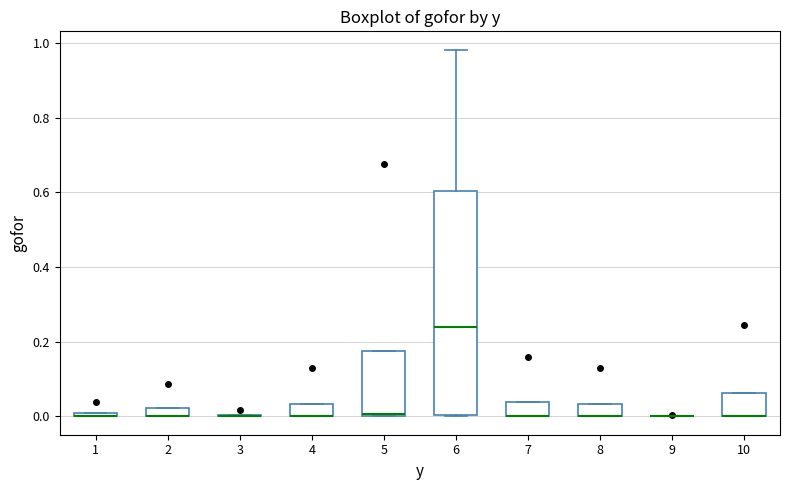

Comparing the boxes themselves (not the whiskers), which one is the tallest?

6